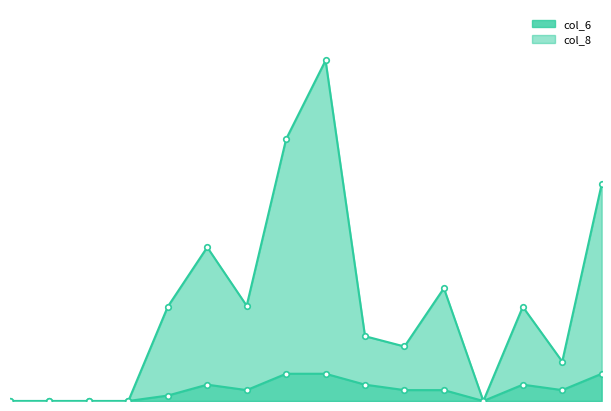

True or false: col_5 and col_8 intersect in this chart.

False